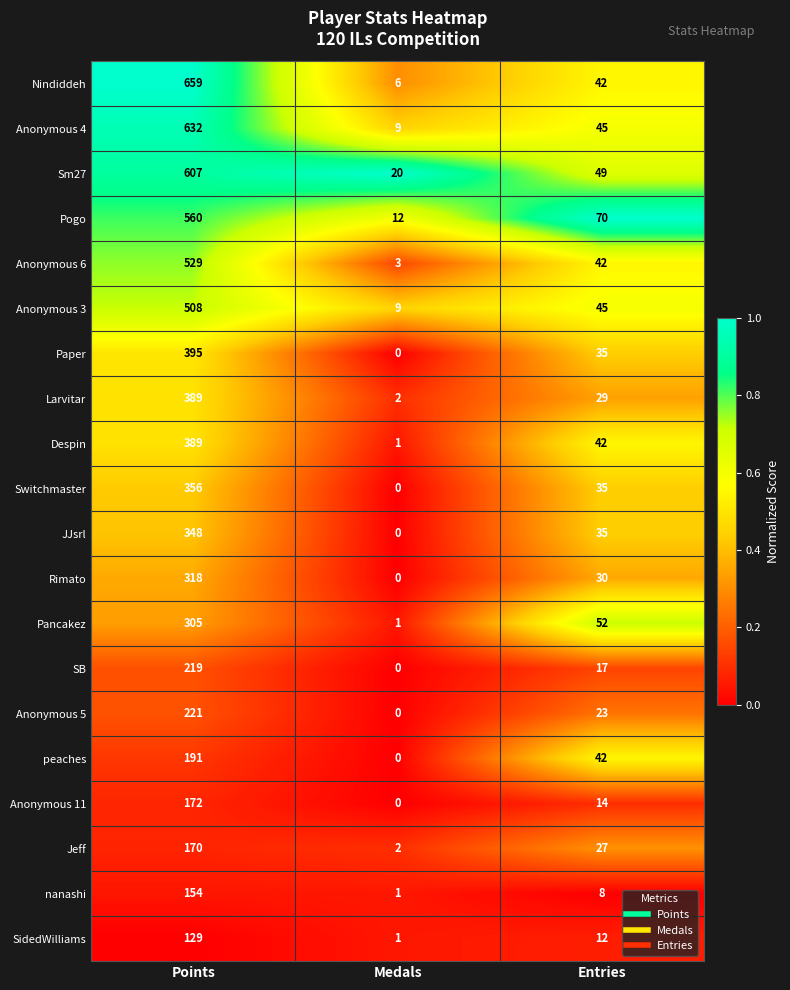

Which series has the widest spread of values?

Nindiddeh